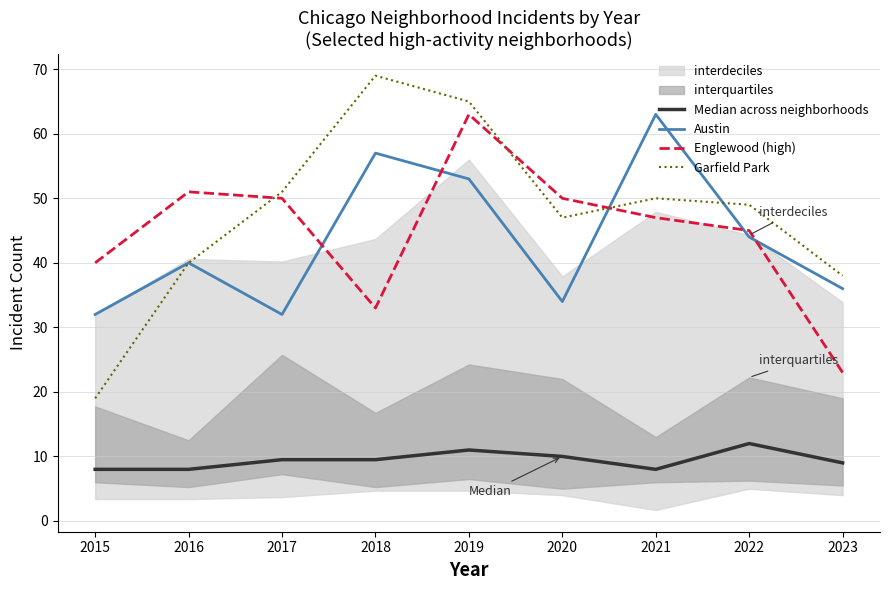

At which label is Garfield Park closest to 44?

2020